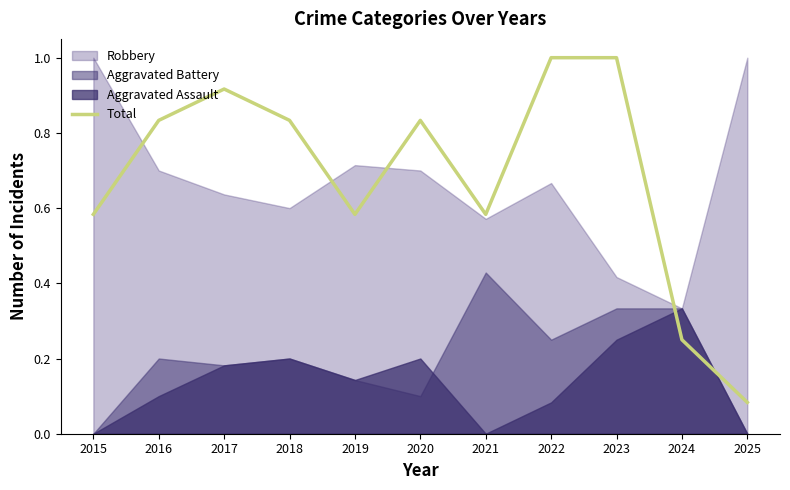

True or false: the data shows 1.0 at 2023.

True